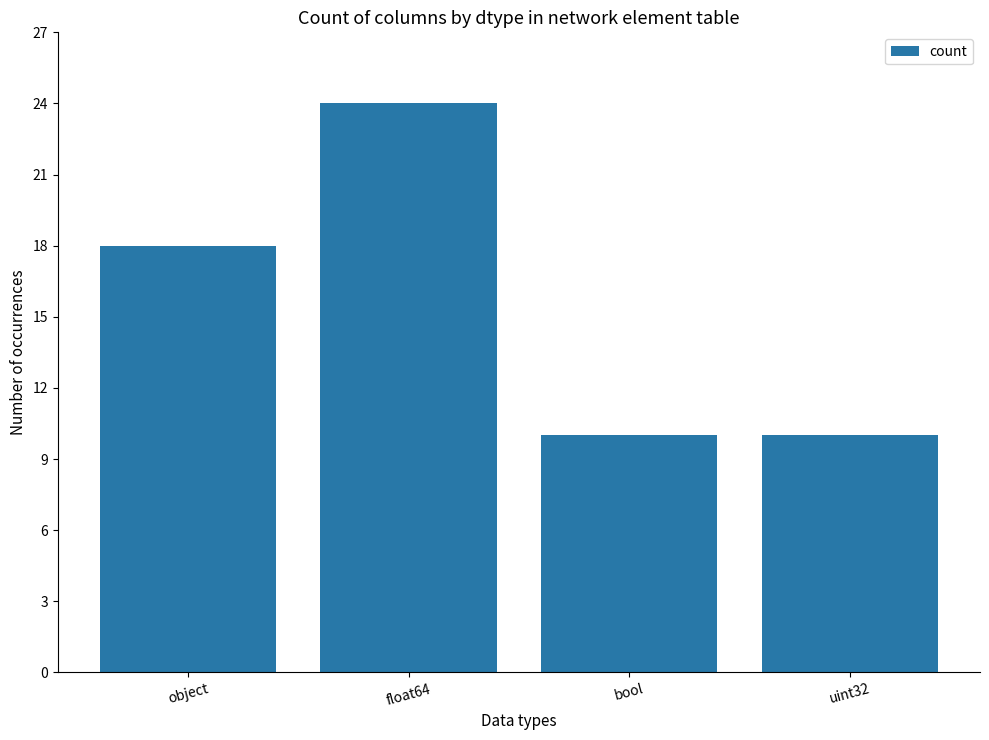

What is the average value?

16